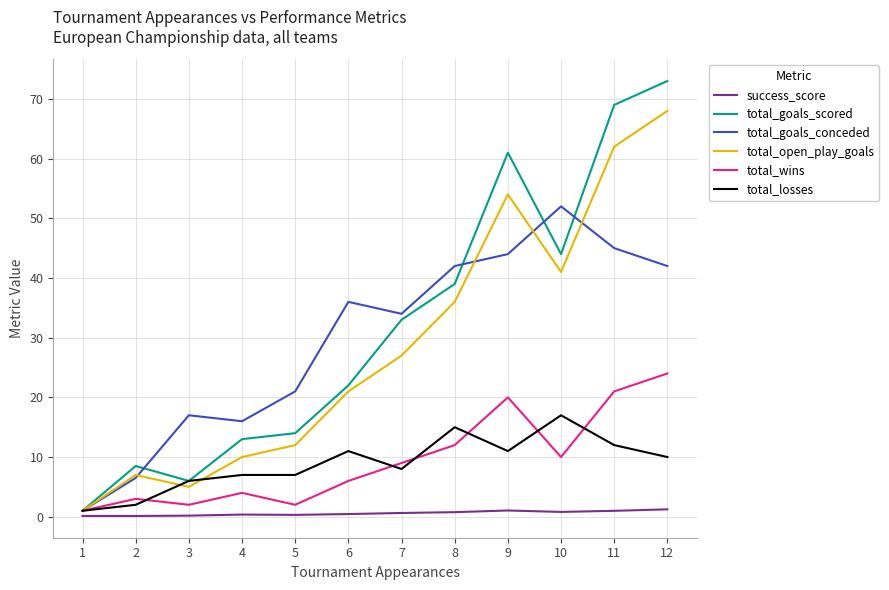

Which series has the largest range (max minus min)?

total_goals_scored